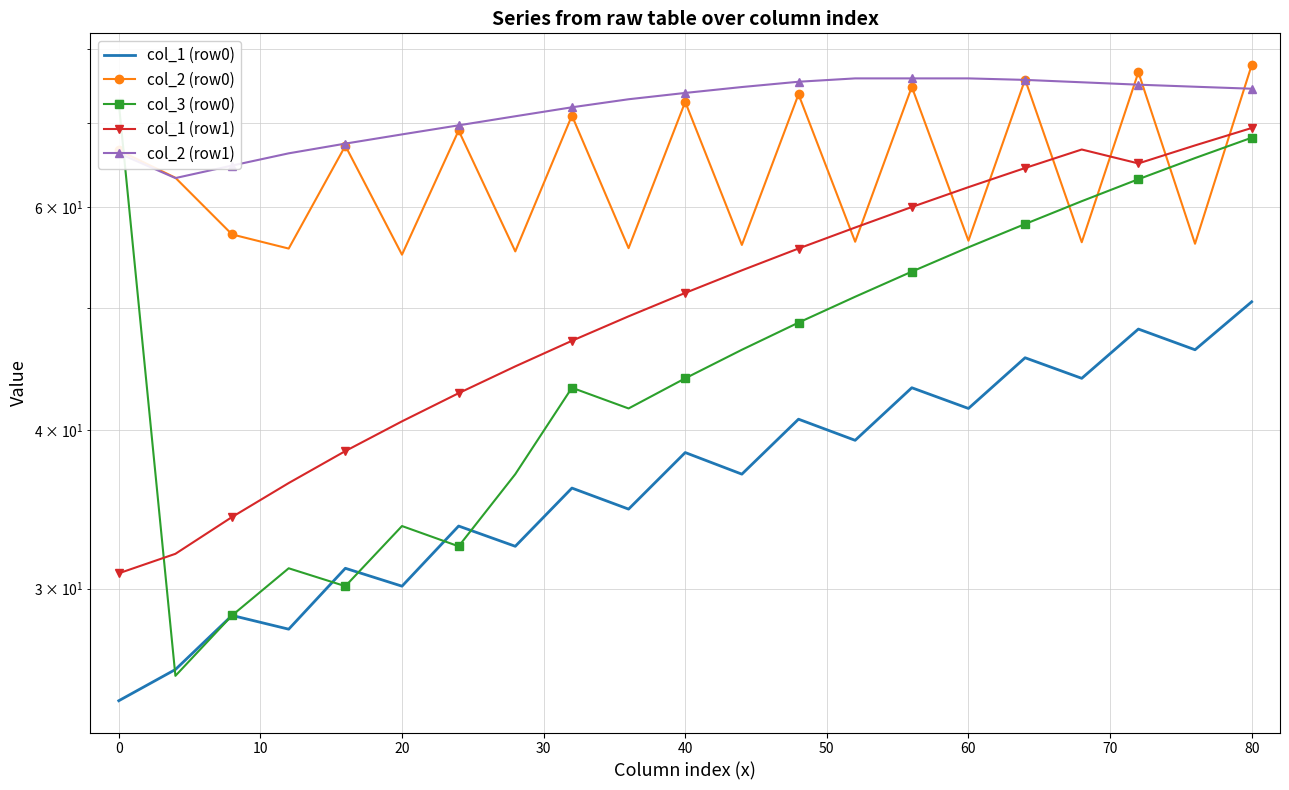

Rank the series by their maximum value, from highest to lowest.

col_2 (row0), col_2 (row1), col_3 (row0), col_1 (row1), col_1 (row0)